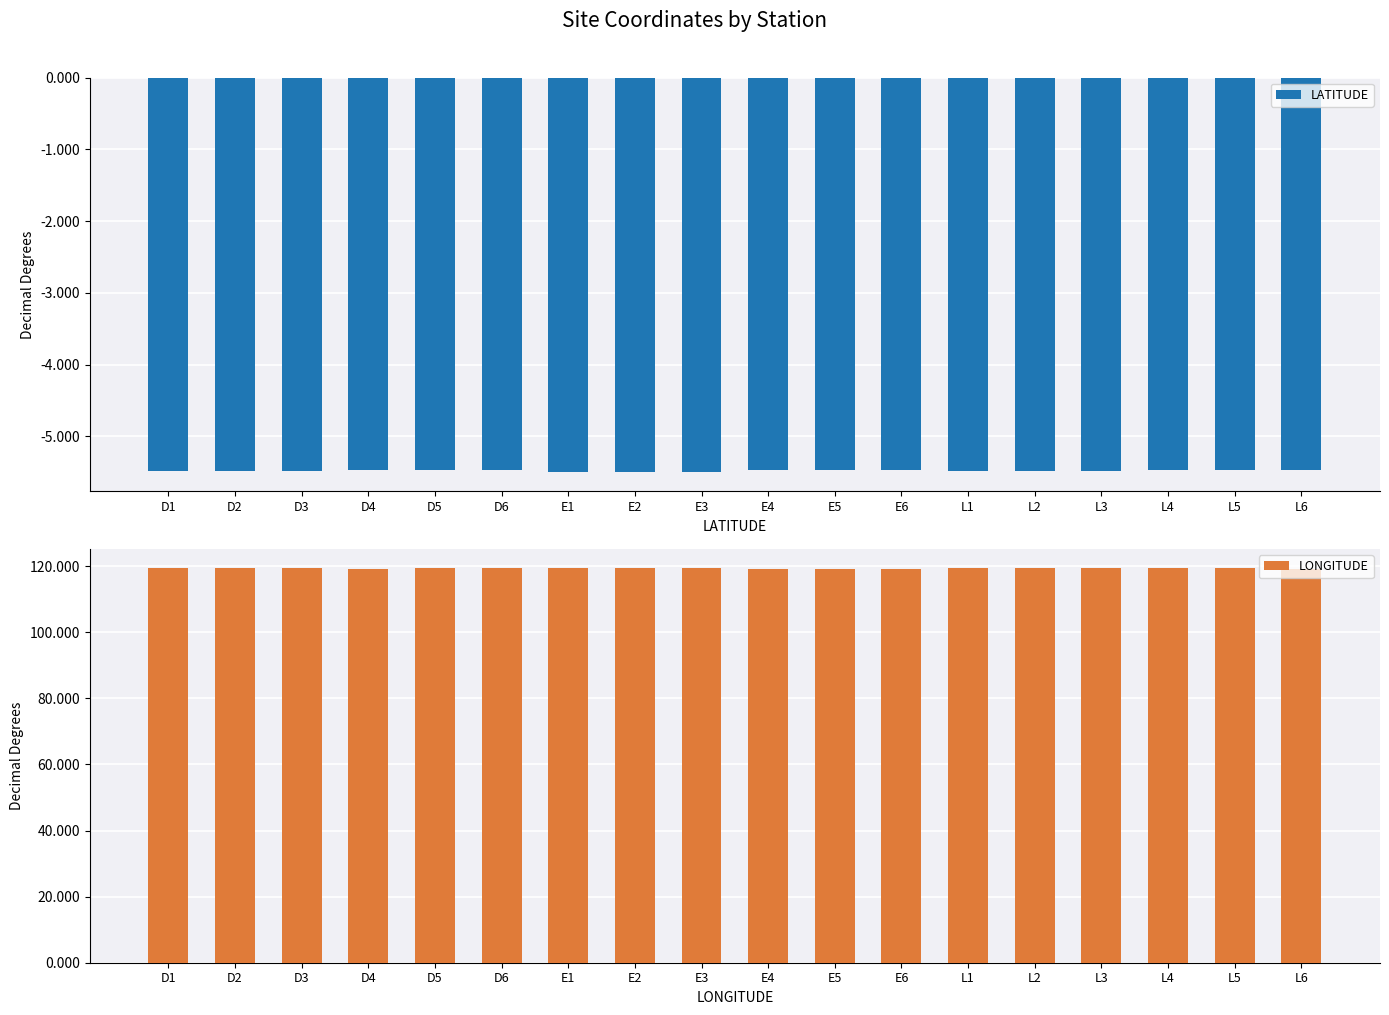

What is the total value across all series at D1?

113.8